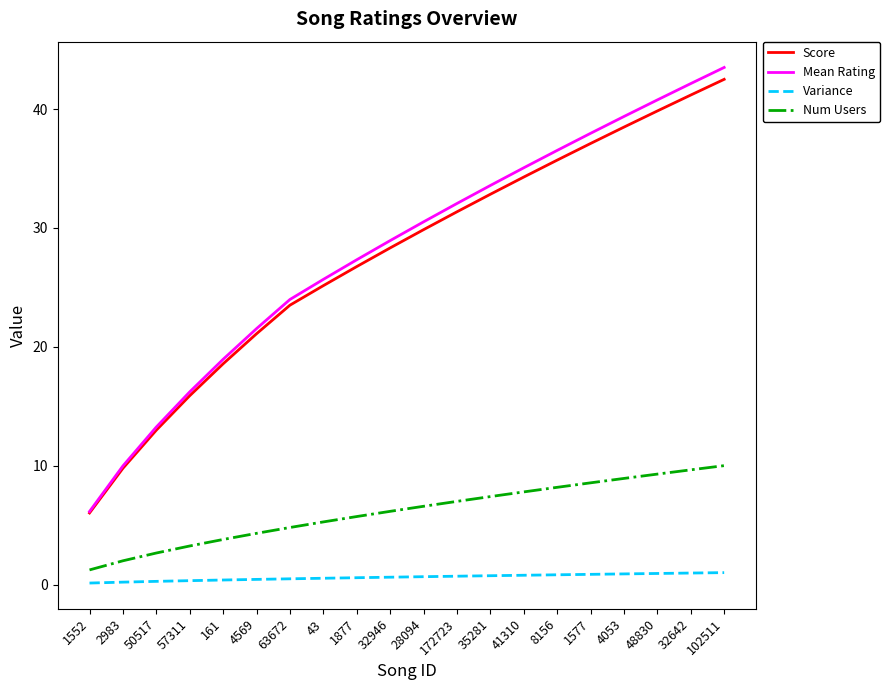

Which series has the widest spread of values?

Mean Rating